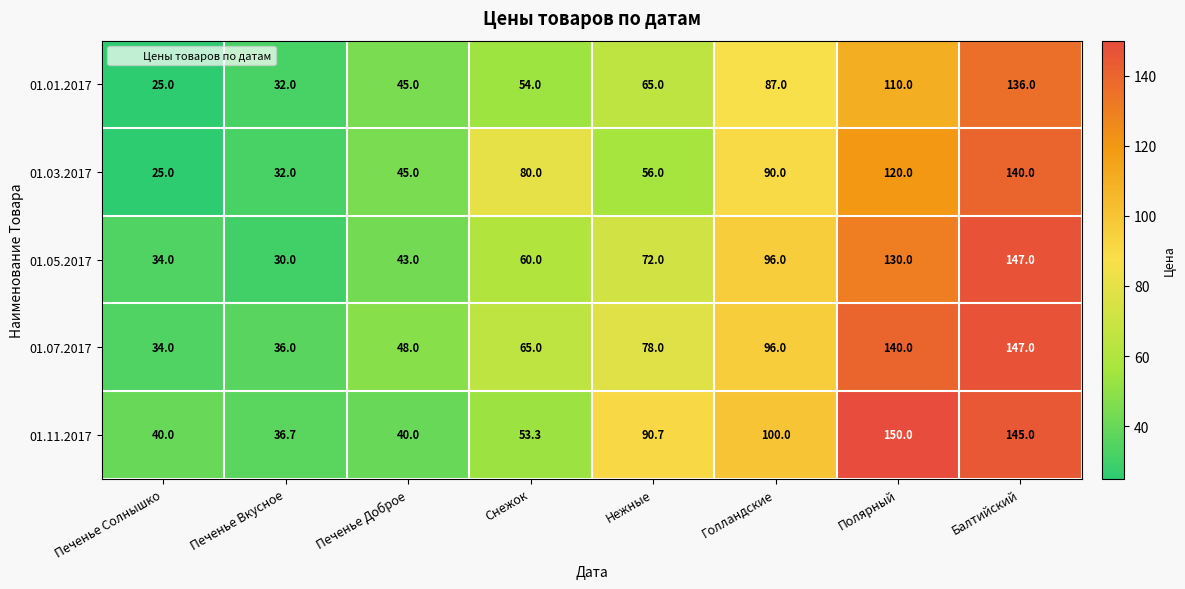

What is the sum of all 01.01.2017 values?

554.0